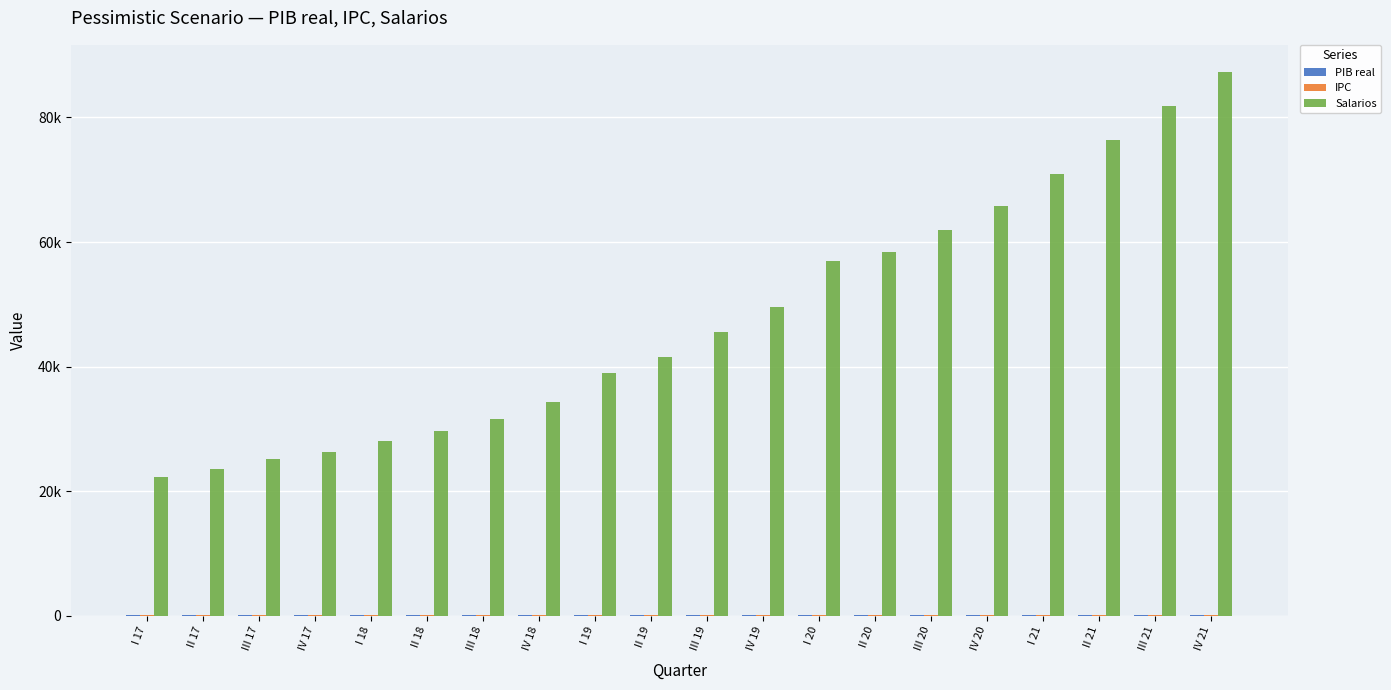

Does the chart contain stacked bars?

No